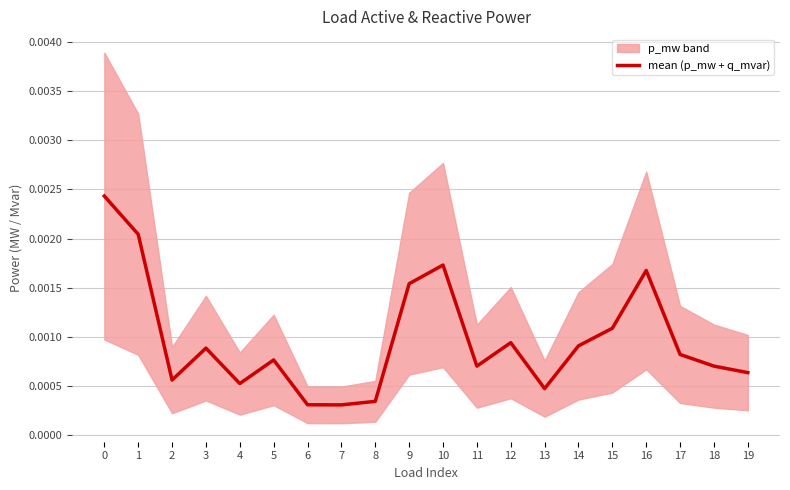

Does the chart display data point markers on the line(s)?

No